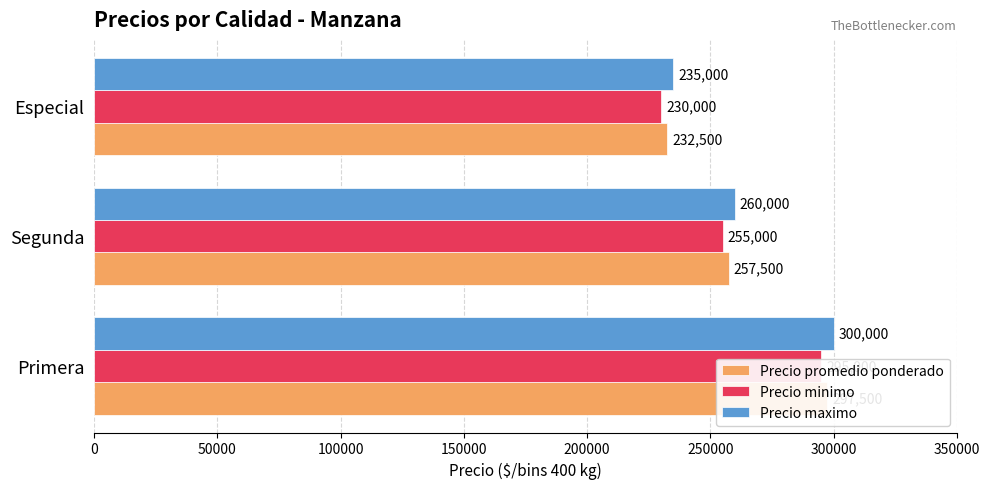

What is the value of the Precio promedio ponderado bar at the 3rd from the left?

232500